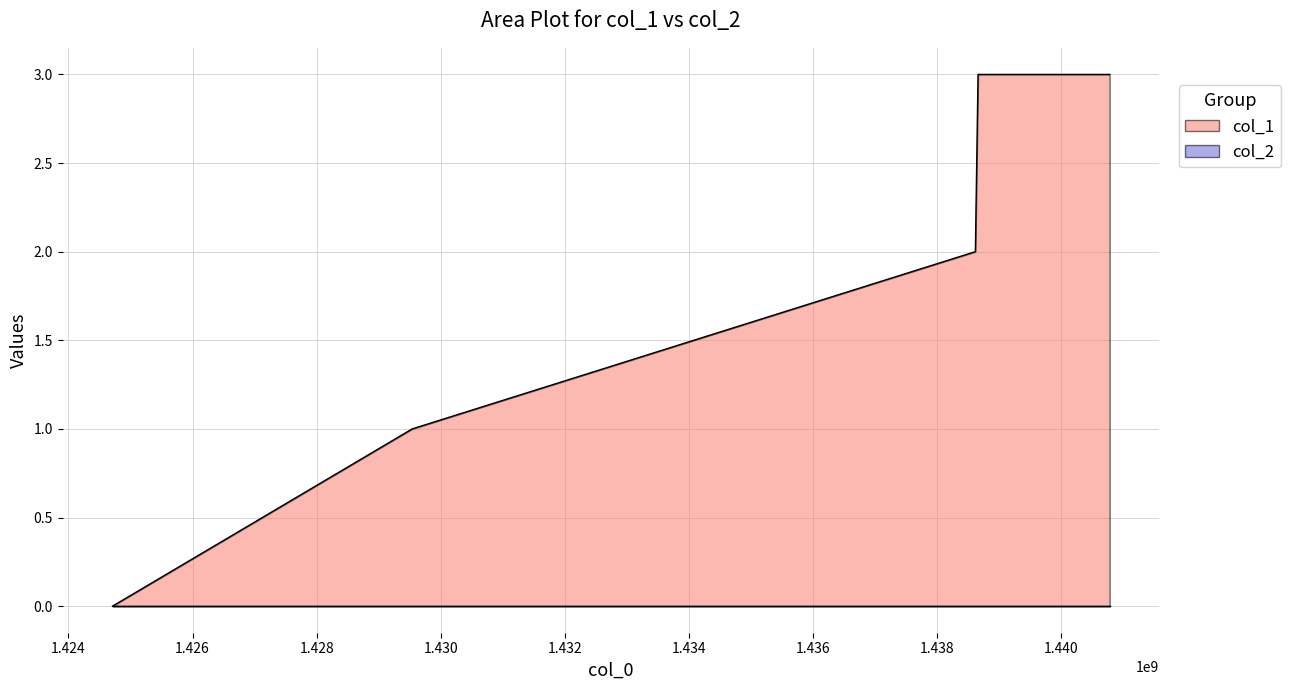

Reading left to right, extract all data points from this chart.

1424709701=0	1429539246=1	1438614808=2	1438658038=3	1440778301=3